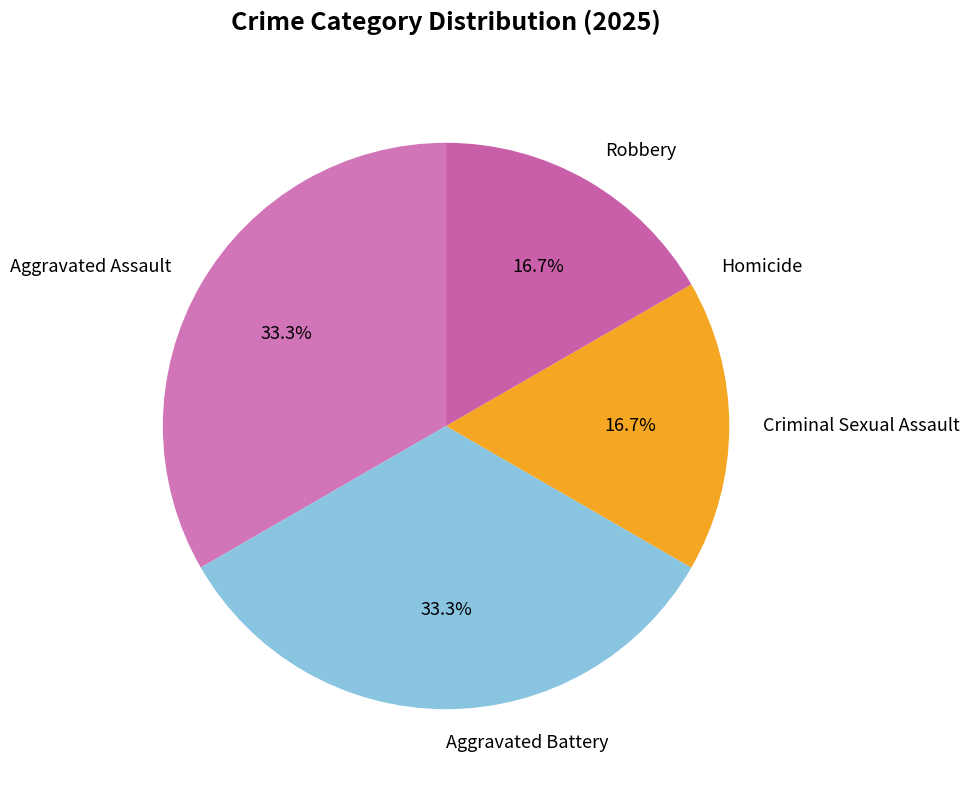

What percentage is NOT represented by Criminal Sexual Assault?

83.3%